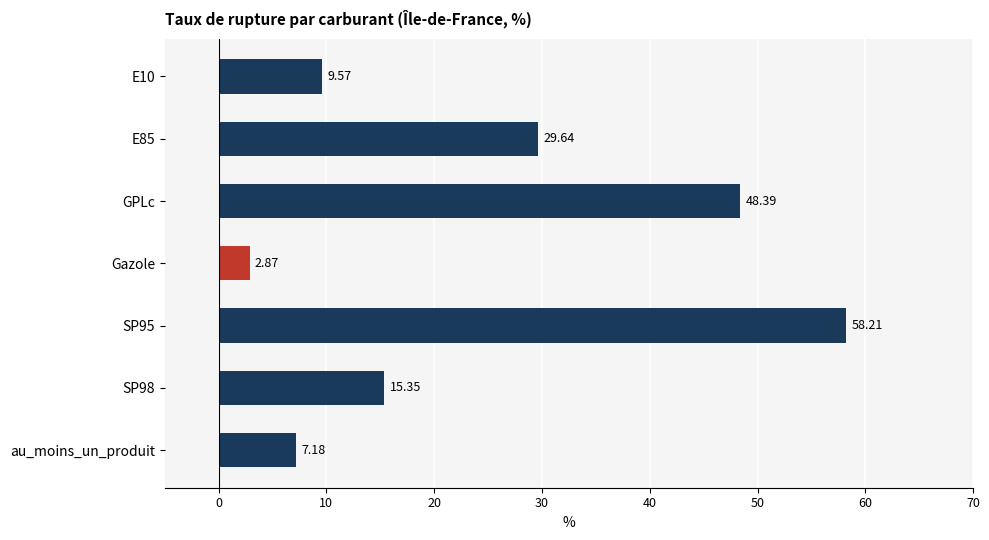

What is the change in value from E85 to SP98?

-14.3